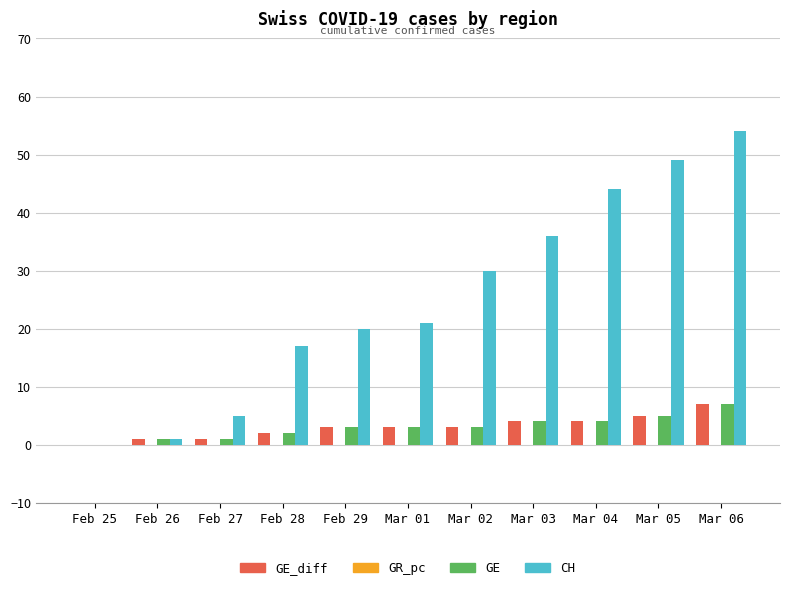

Which series has the largest total across all categories?

CH